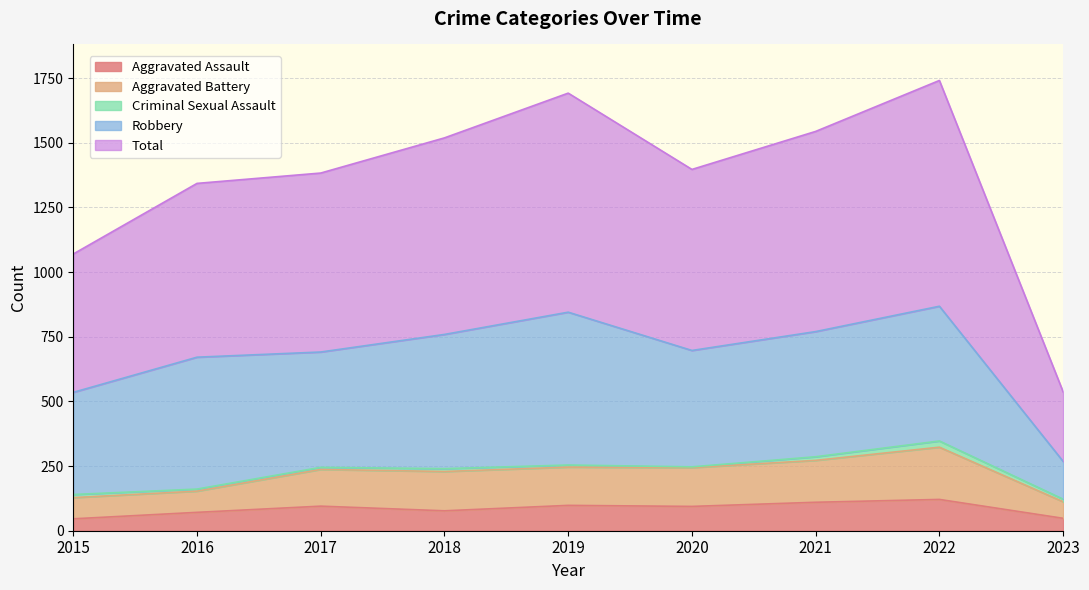

Is it true that Aggravated Assault equals 77 at 2018?

True